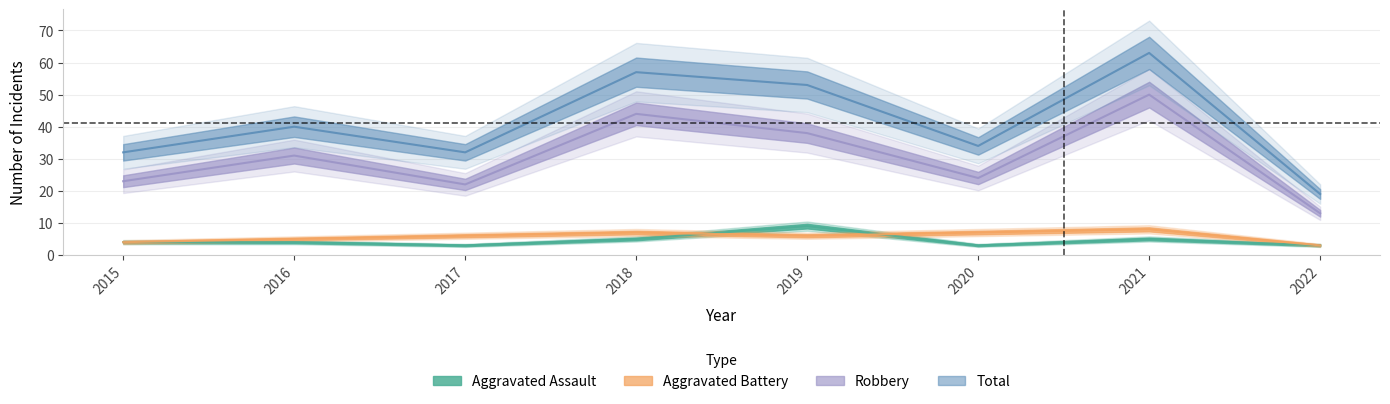

What is the value of the Aggravated Assault point at the 8th from the left?

3